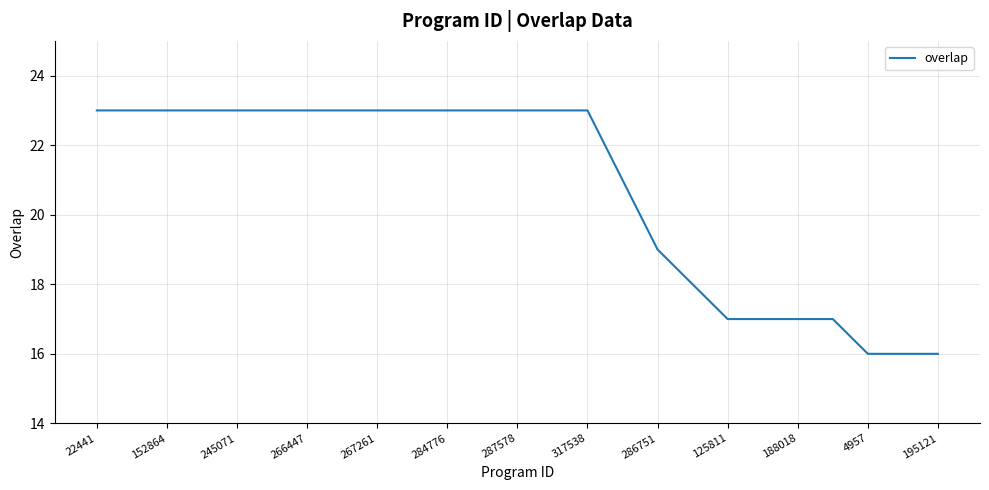

What is the smallest value displayed?

16